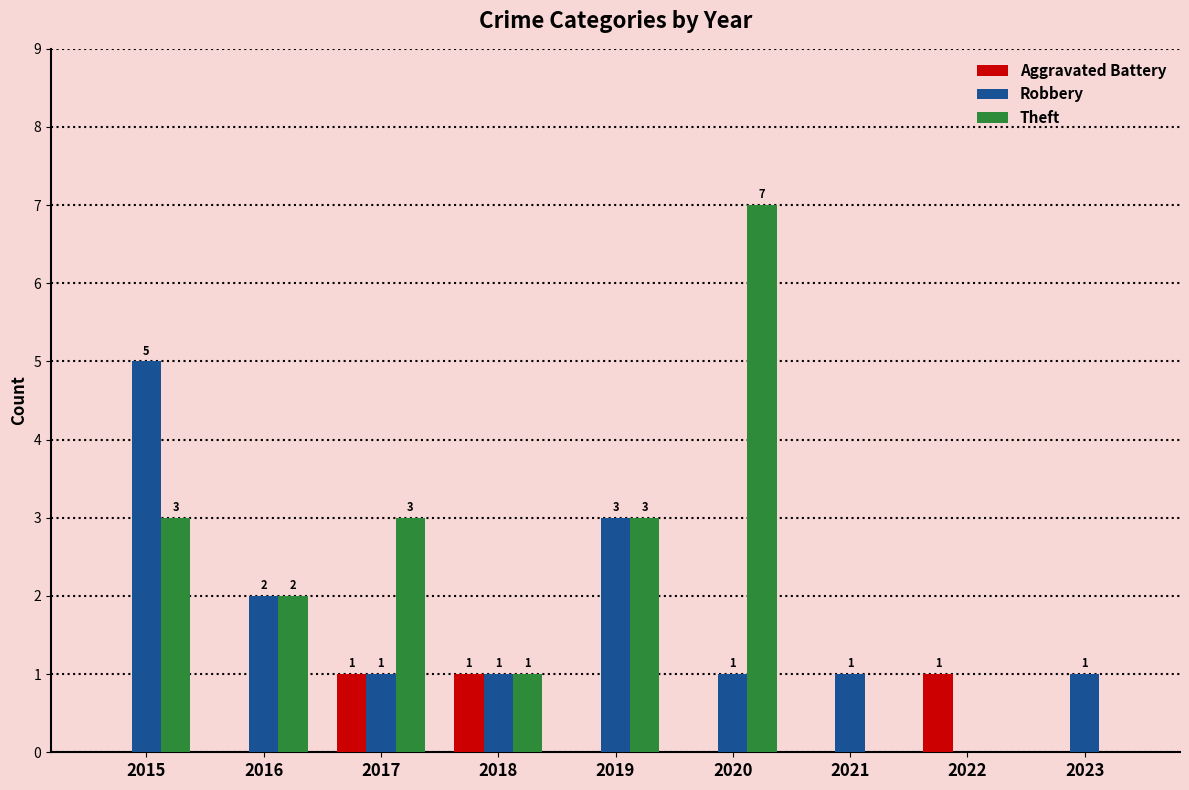

How many values in Aggravated Battery are above zero?

3